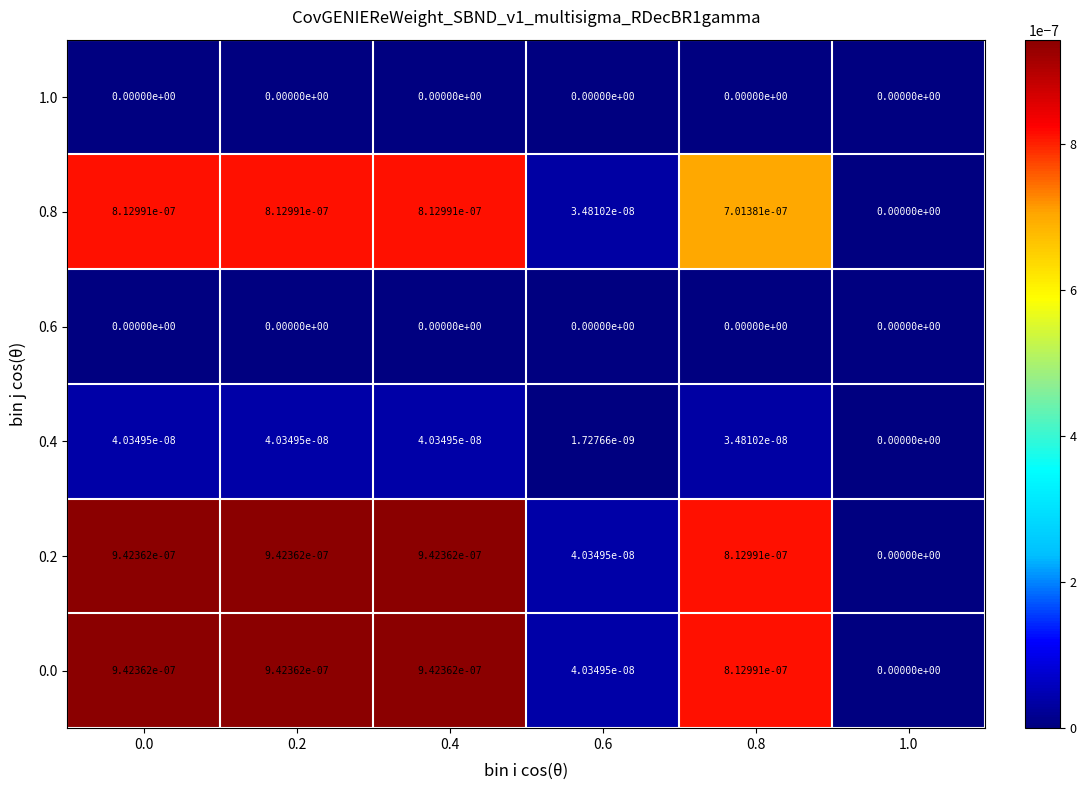

Is the value of 0.2 at 0.6 greater than the value of 0.4 at 0.8?

Yes